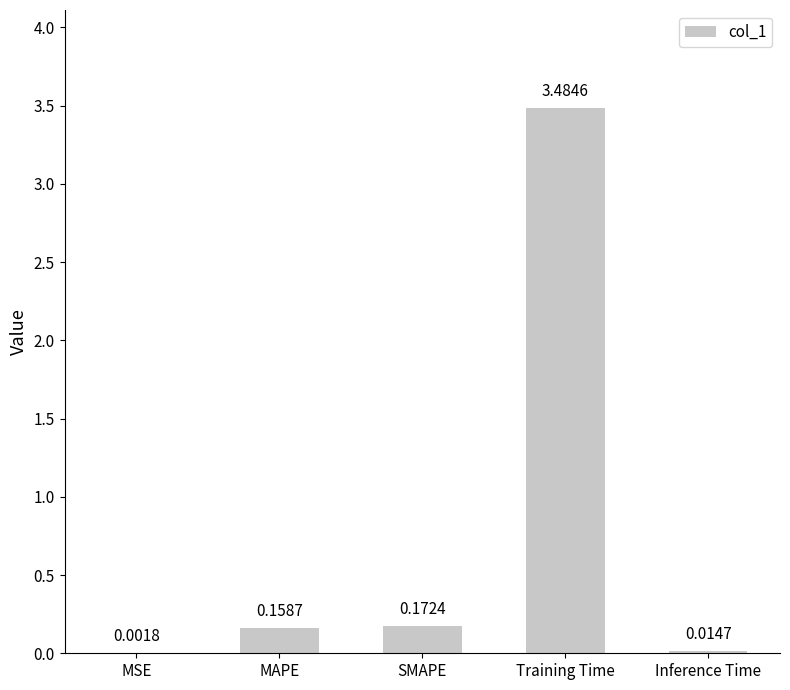

What is the average value?

0.8